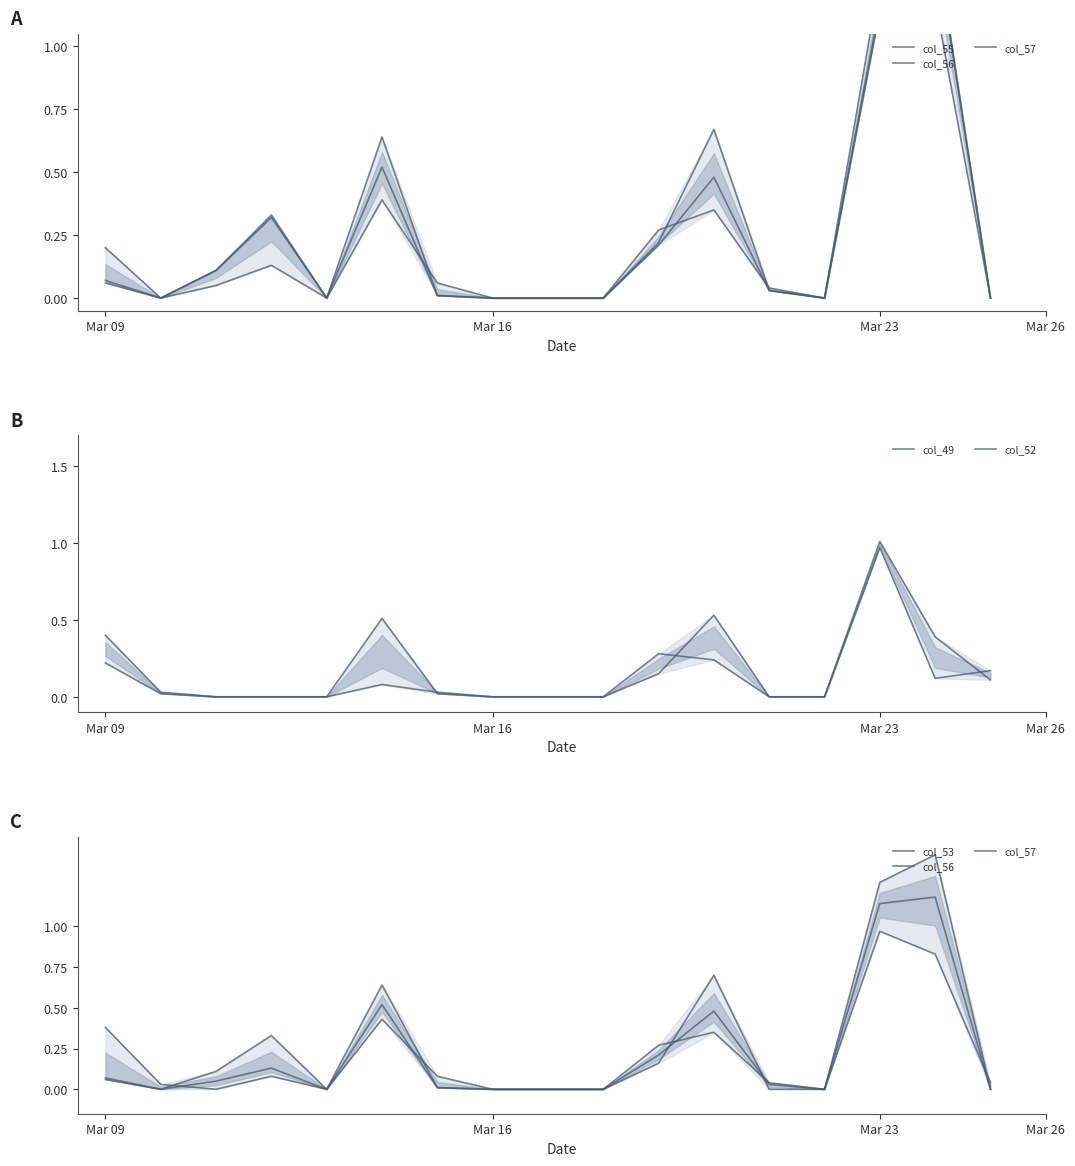

Which series has the largest range (max minus min)?

col_56